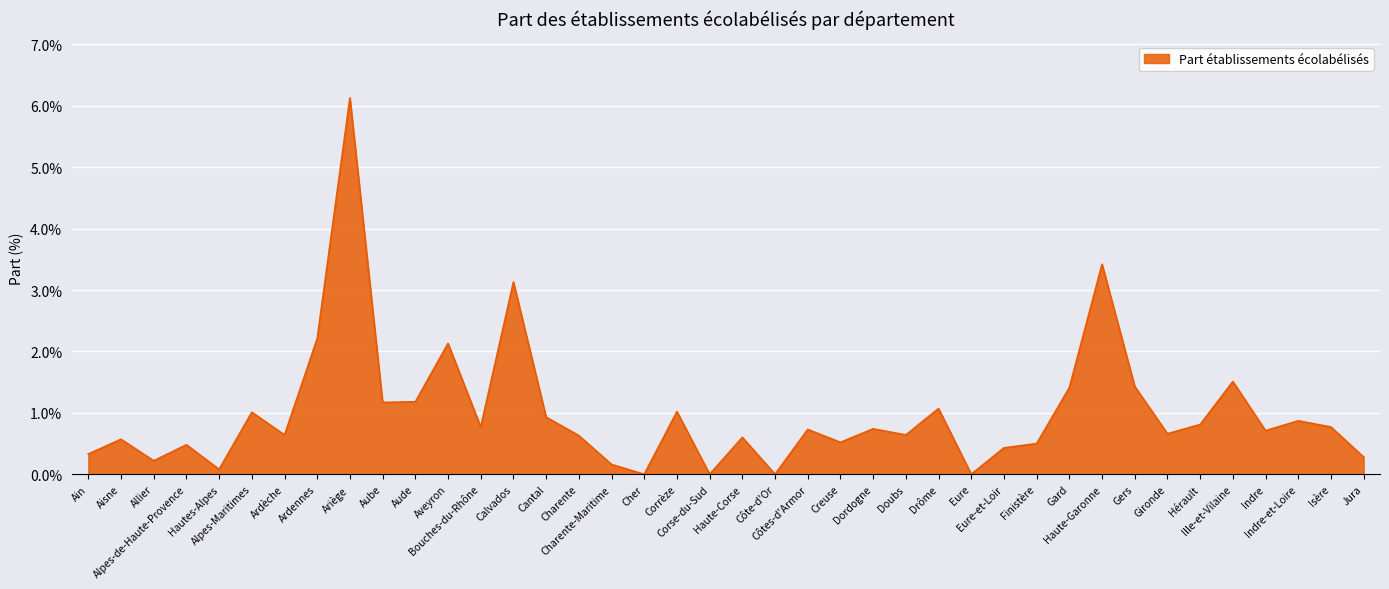

Reading right to left, what are all the values shown in this chart?

Jura=0.3	Isère=0.8	Indre-et-Loire=0.9	Indre=0.7	Ille-et-Vilaine=1.5	Hérault=0.8	Gironde=0.7	Gers=1.4	Haute-Garonne=3.4	Gard=1.4	Finistère=0.5	Eure-et-Loir=0.4	Eure=0.0	Drôme=1.1	Doubs=0.6	Dordogne=0.7	Creuse=0.5	Côtes-d'Armor=0.7	Côte-d'Or=0.0	Haute-Corse=0.6	Corse-du-Sud=0.0	Corrèze=1.0	Cher=0.0	Charente-Maritime=0.2	Charente=0.6	Cantal=0.9	Calvados=3.1	Bouches-du-Rhône=0.8	Aveyron=2.1	Aude=1.2	Aube=1.2	Ariège=6.1	Ardennes=2.2	Ardèche=0.6	Alpes-Maritimes=1.0	Hautes-Alpes=0.1	Alpes-de-Haute-Provence=0.5	Allier=0.2	Aisne=0.6	Ain=0.3